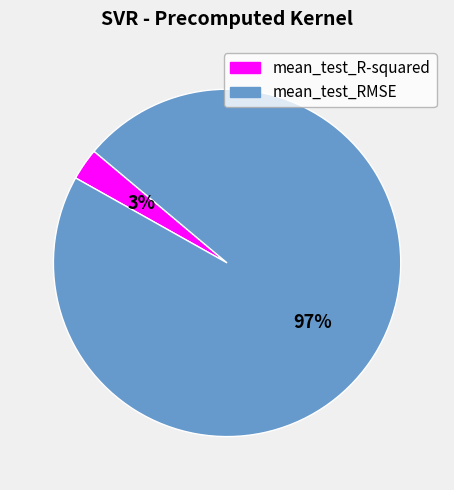

Is the sum of mean_test_RMSE and mean_test_R-squared greater than half?

Yes